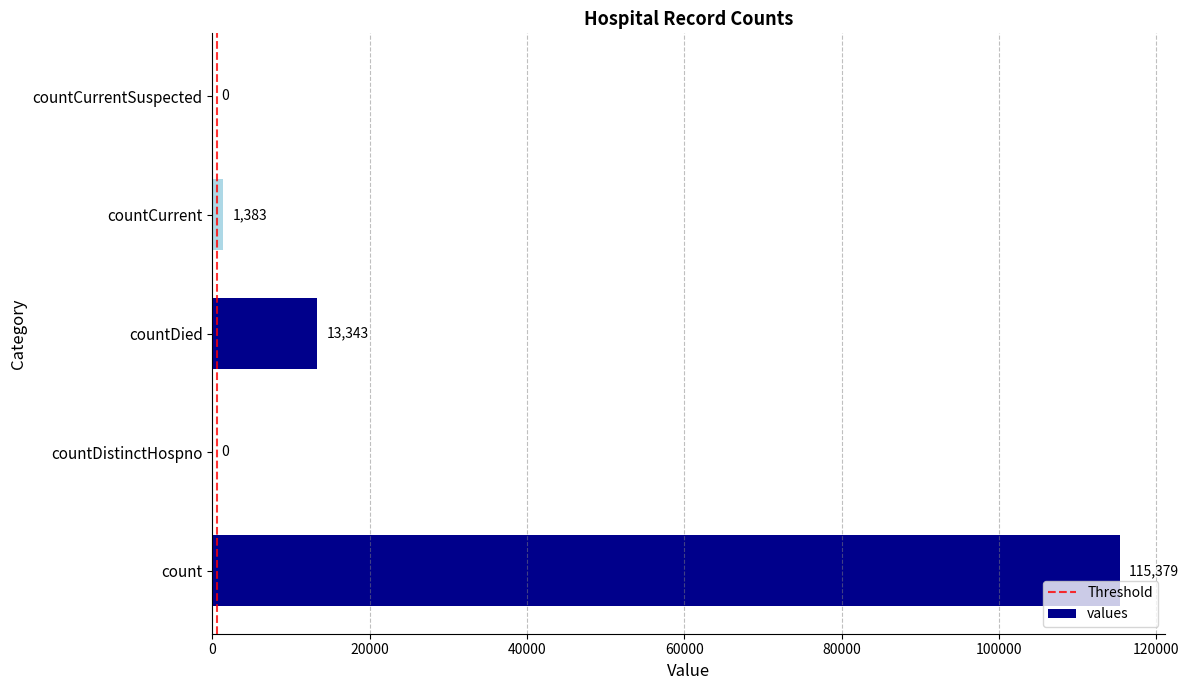

What is the change in value from countDistinctHospno to countCurrent?

+1383